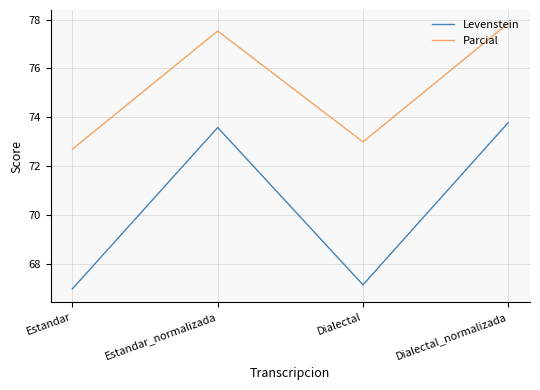

How many lines are shown in the chart?

2